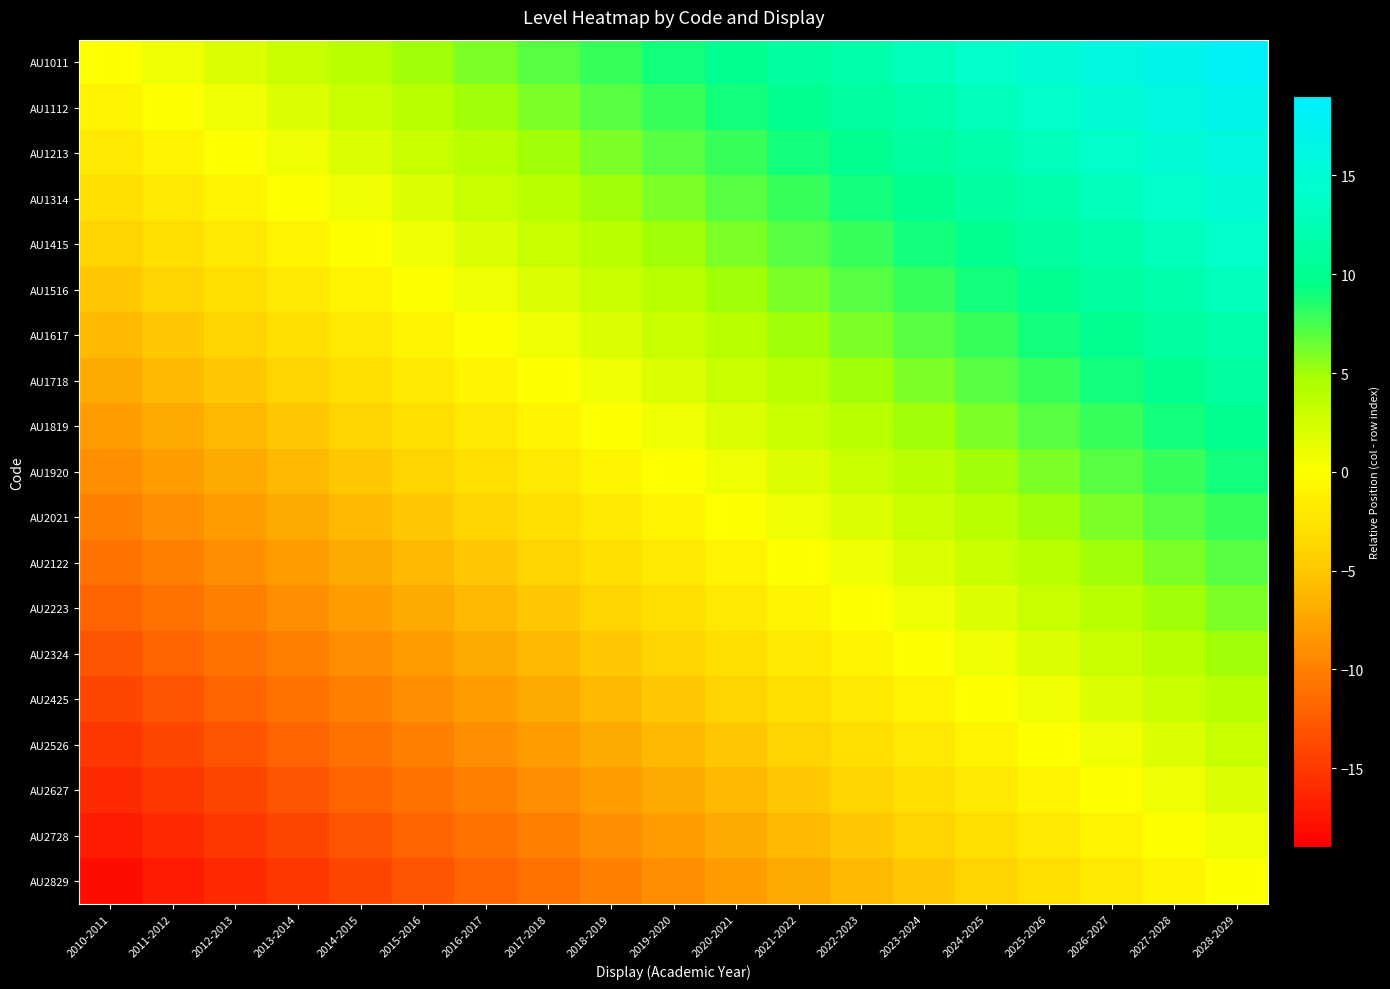

At how many categories does at least one series exceed 11?

7